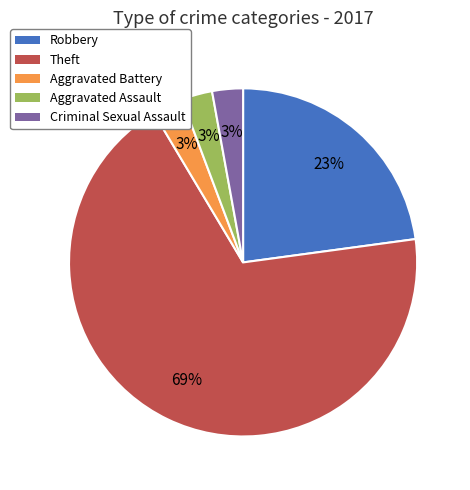

Do Robbery and Criminal Sexual Assault together represent more than half of the pie?

No